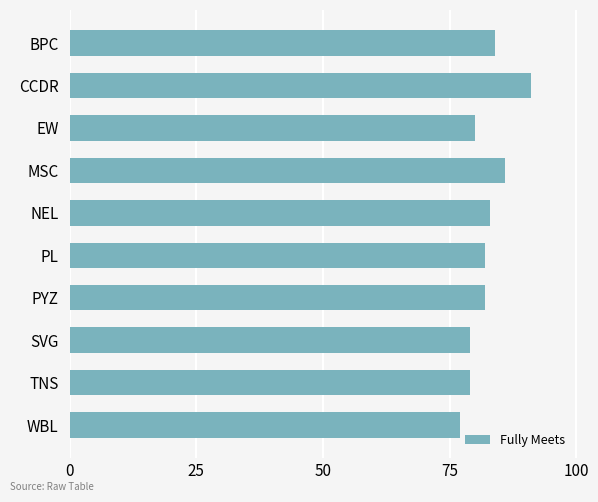

What is the approximate value at WBL?

77